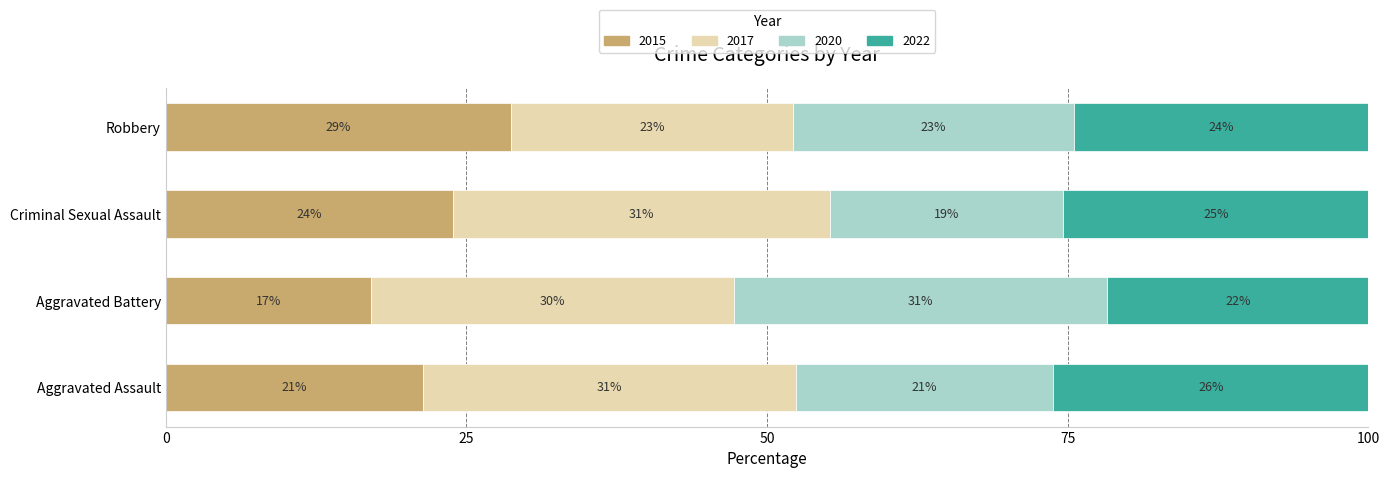

What are all the series names shown in the legend?

2015, 2017, 2020, 2022